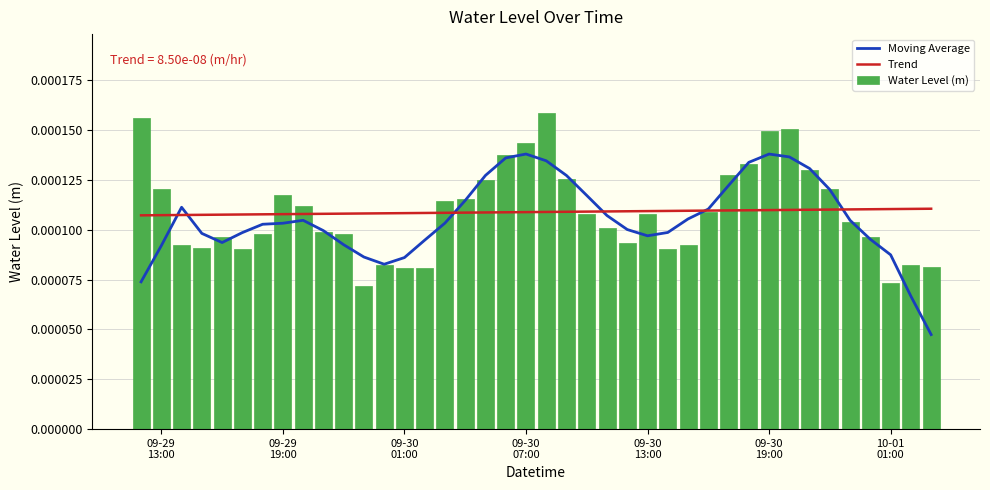

Count the Water Level (m) values in the range 0 to 1.

40